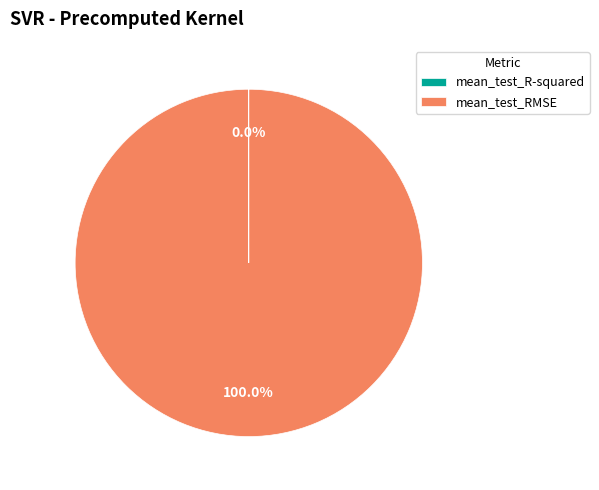

Which slice is the largest?

mean_test_RMSE